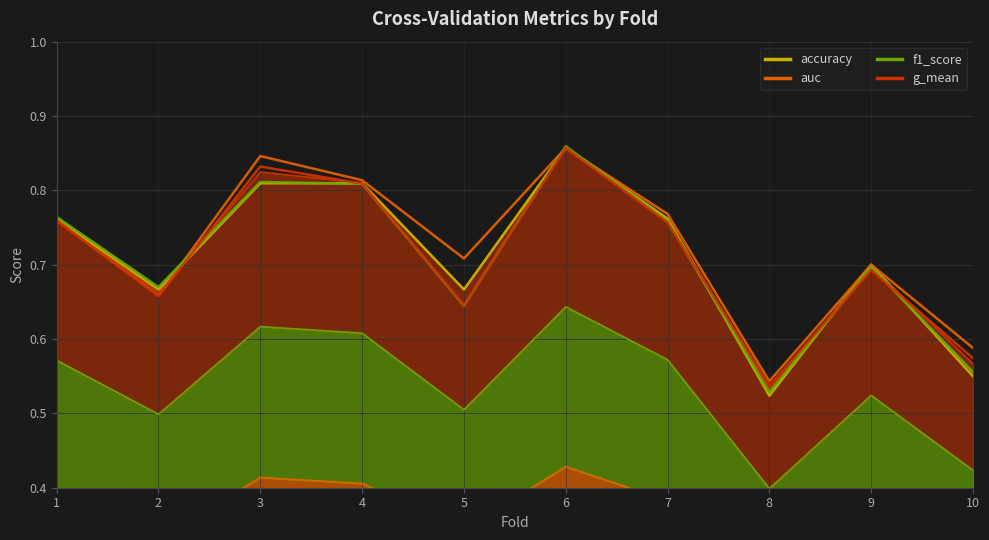

At which category does f1_score (line) reach its first local peak?

3